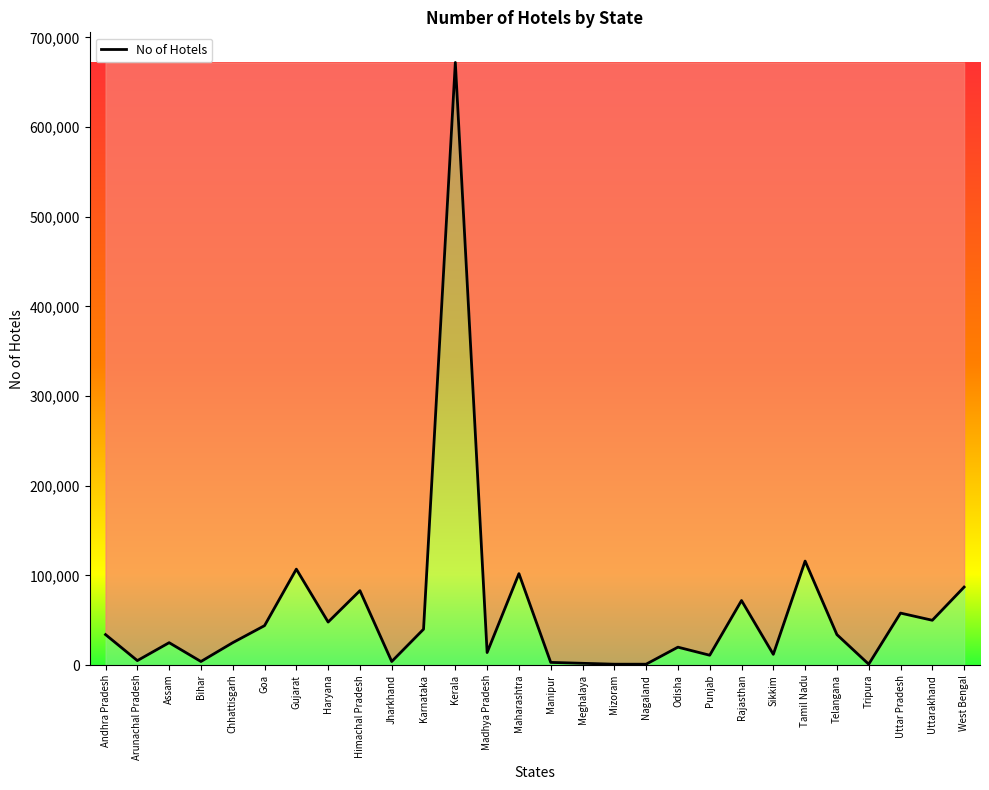

What is the sum of all values?

1675000